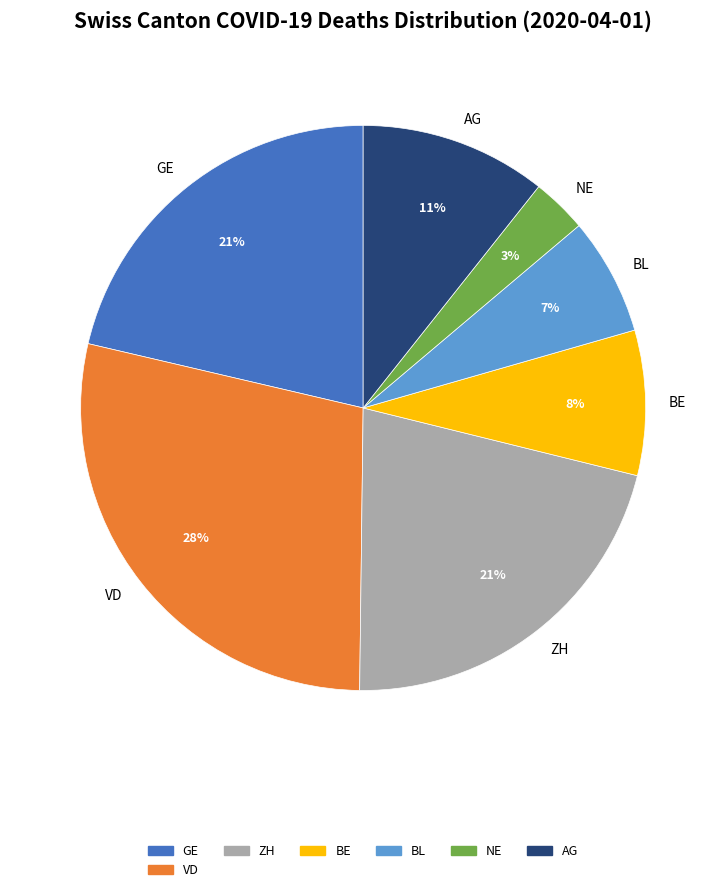

How many slices are in this pie chart?

7